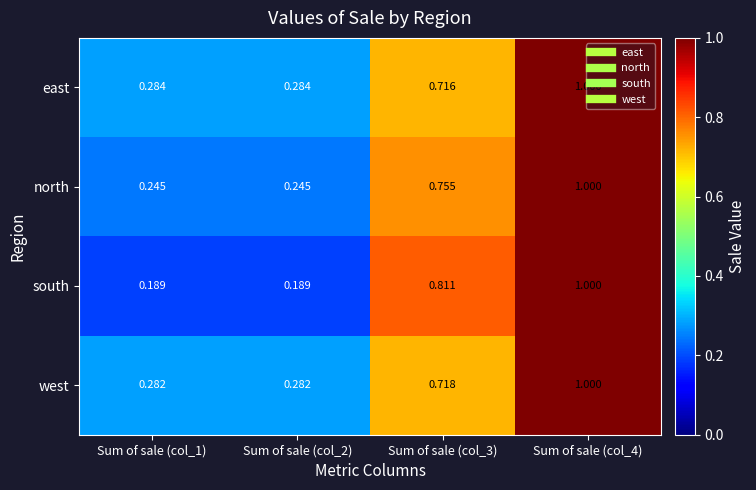

Which series has the largest range (max minus min)?

south